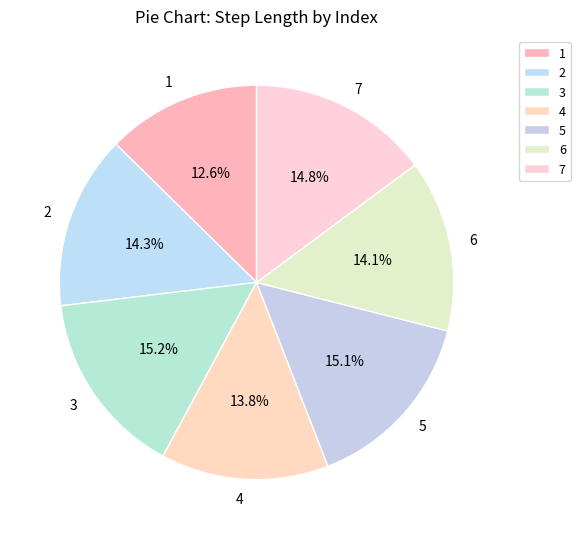

To the nearest percent, what is the difference between the 2 and 3 slice percentages?

1%